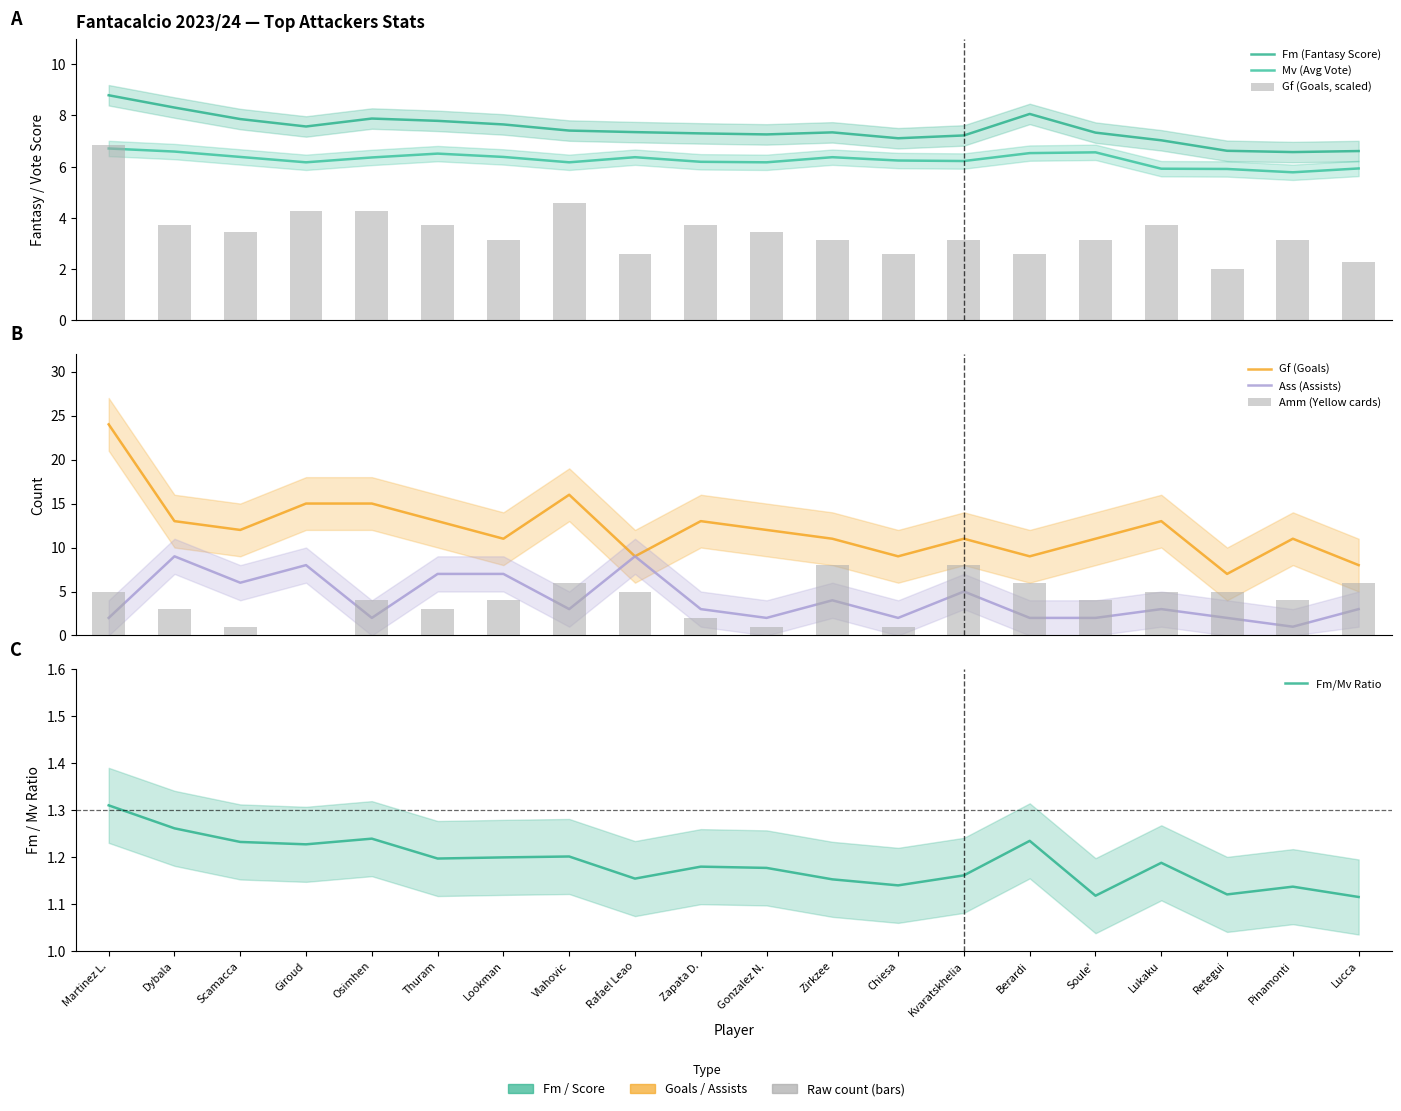

What is the average value of the Fm (Fantasy Score) series?

7.5